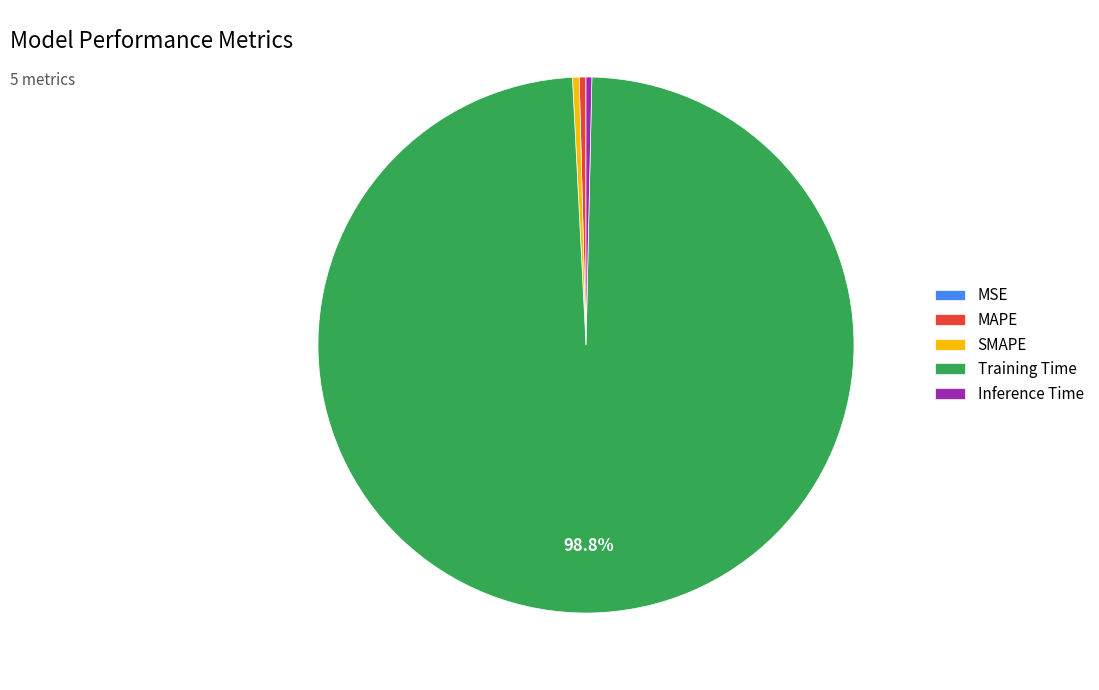

To the nearest percent, what is the average slice percentage?

20%